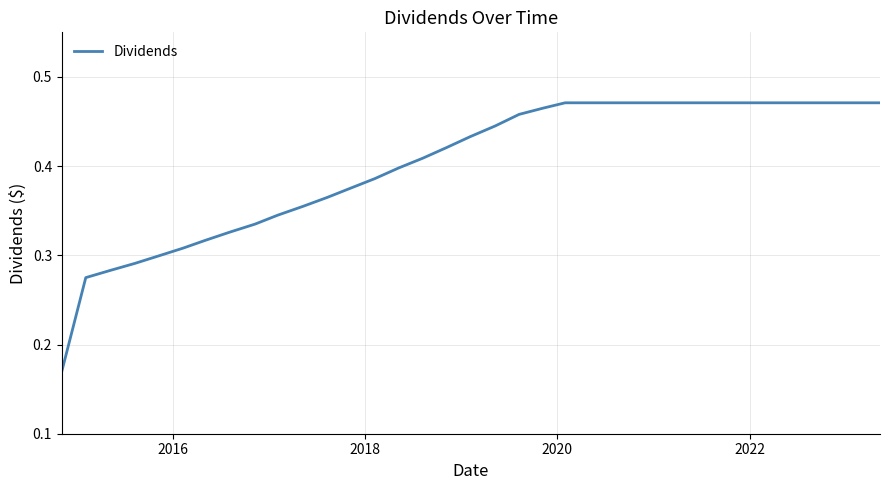

Reading right to left, transcribe all the data shown in this chart.

0.5	0.5	0.5	0.5	0.5	0.5	0.5	0.5	0.5	0.5	0.5	0.5	0.5	0.5	0.5	0.5	0.4	0.4	0.4	0.4	0.4	0.4	0.4	0.4	0.4	0.3	0.3	0.3	0.3	0.3	0.3	0.3	0.3	0.3	0.2